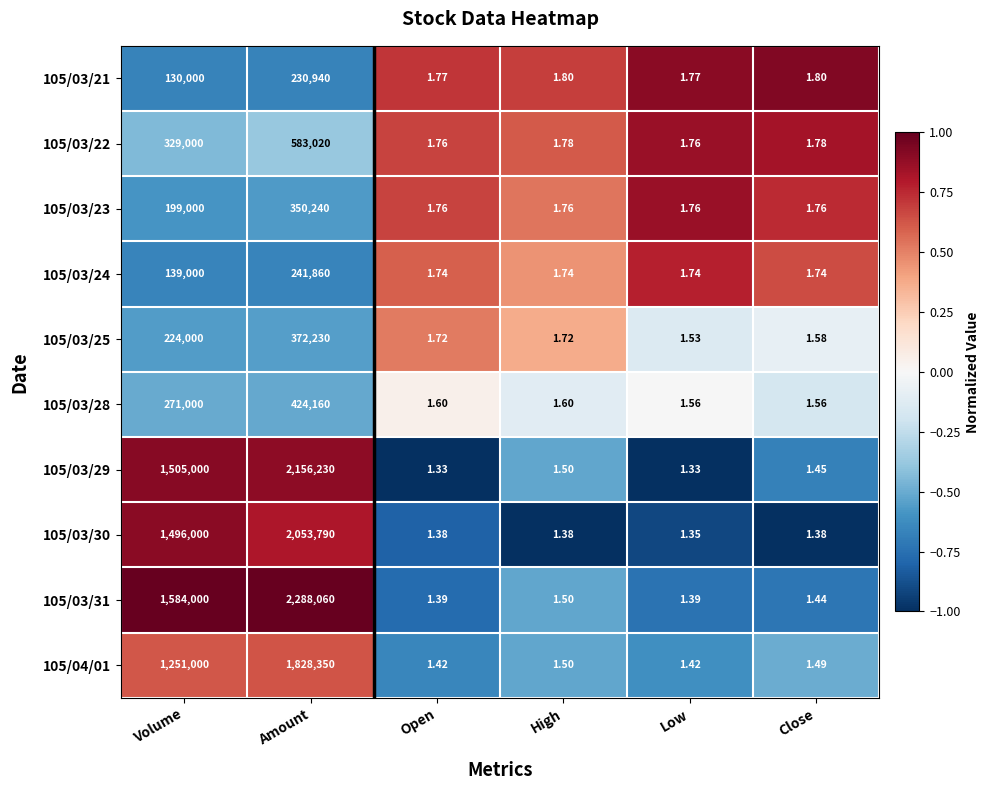

Which category has the highest value in the 105/04/01 series?

Amount